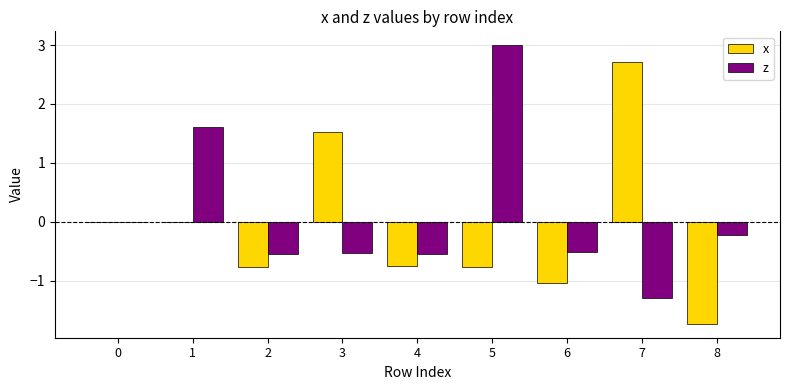

Which series changed the most between 3 and 5?

z